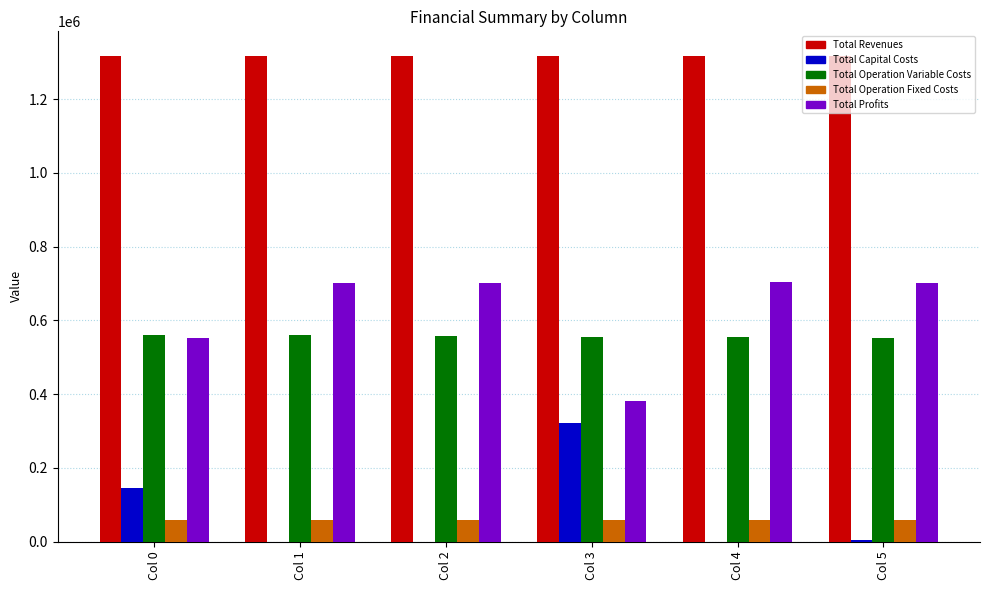

What is the maximum value shown in the chart?

1318021.3